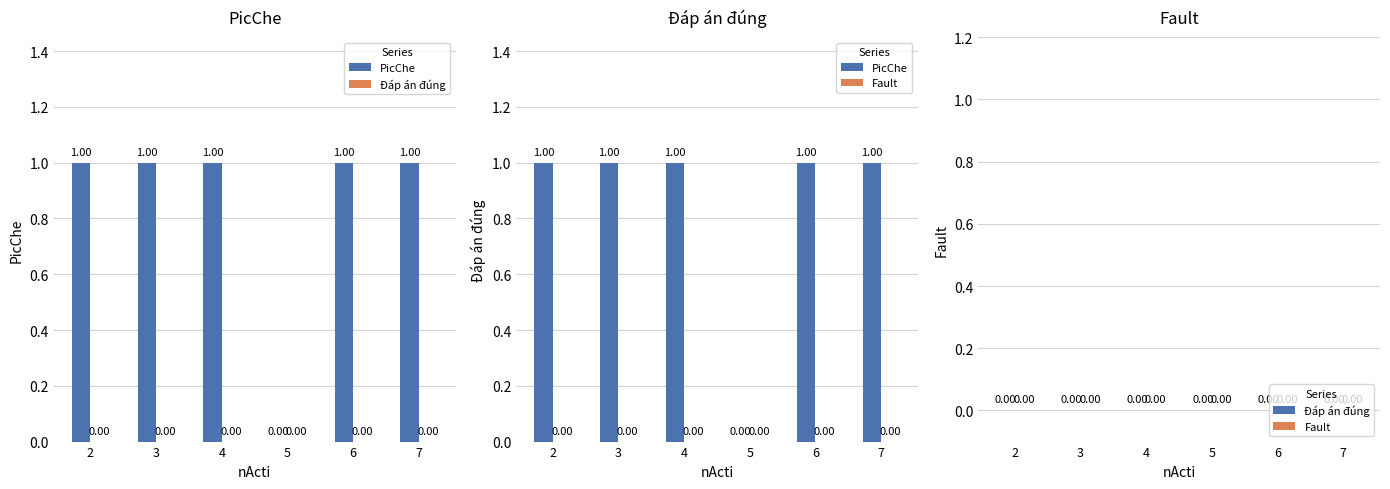

Read the PicChe value at 2.

1